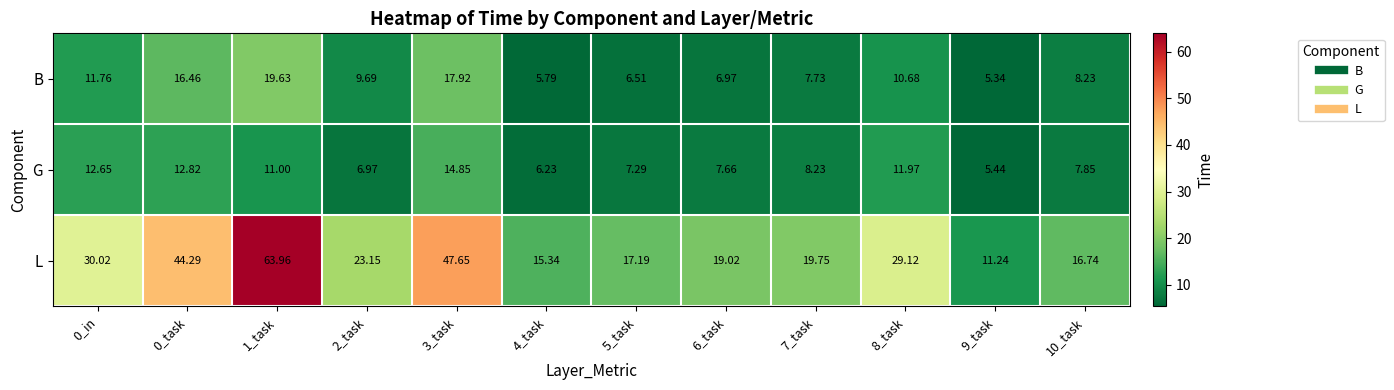

Which series has the widest spread of values?

L